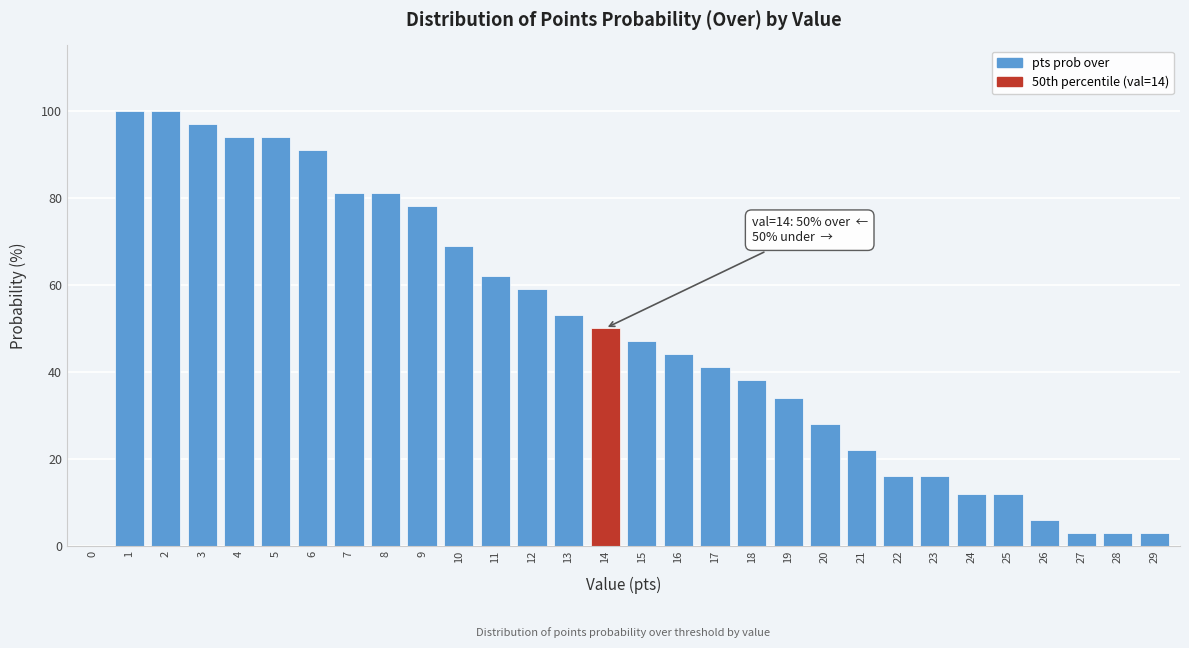

Reading left to right, what are all the values shown in this chart?

0=0	1=100	2=100	3=97	4=94	5=94	6=91	7=81	8=81	9=78	10=69	11=62	12=59	13=53	14=50	15=47	16=44	17=41	18=38	19=34	20=28	21=22	22=16	23=16	24=12	25=12	26=6	27=3	28=3	29=3